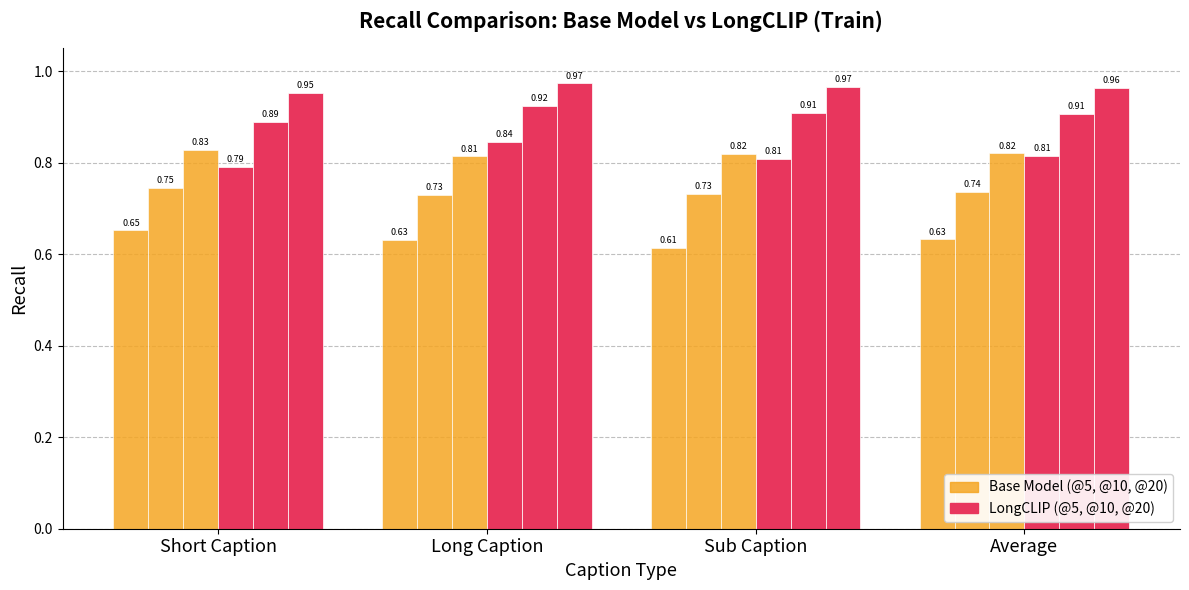

How many bars are there in total?

24